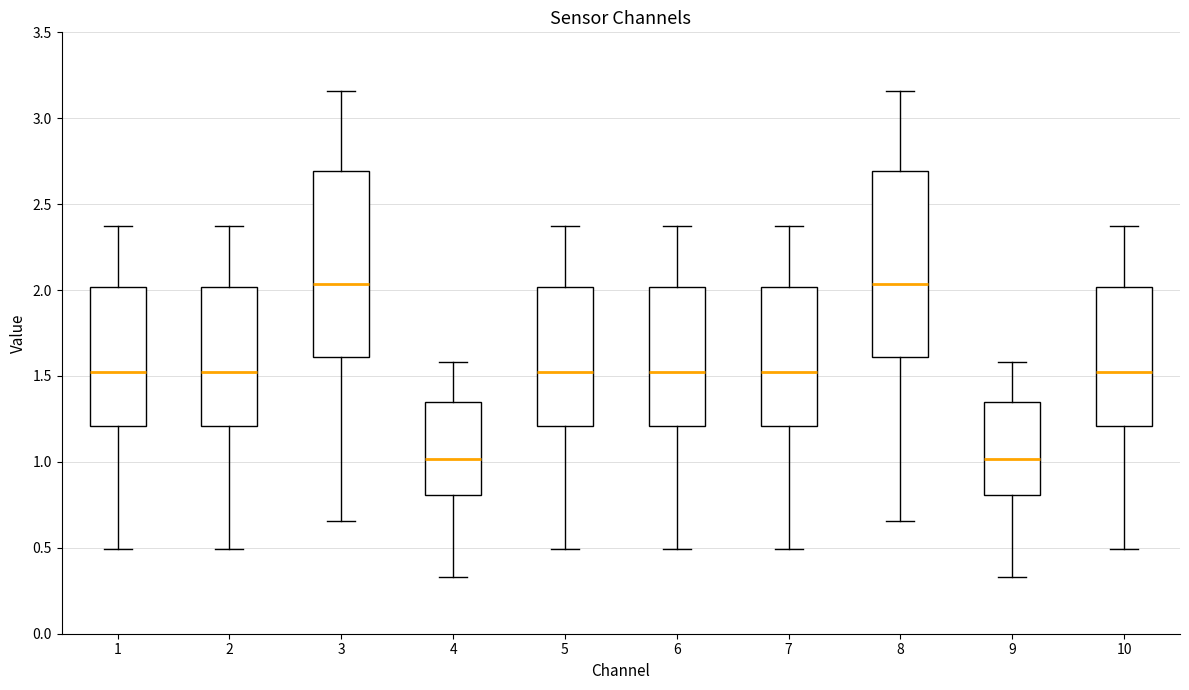

Reading left to right, transcribe this box plot: for each box, give where its median line is, the range the box spans, and where its two whiskers end, as read against the y-axis. The values are not printed on the chart, so give them approximately, as read against the axis.

1: median 1.55, box 1.20 to 2.00, whiskers 0.50 to 2.35
2: median 1.55, box 1.20 to 2.00, whiskers 0.50 to 2.35
3: median 2.05, box 1.60 to 2.70, whiskers 0.65 to 3.15
4: median 1.00, box 0.80 to 1.35, whiskers 0.35 to 1.60
5: median 1.55, box 1.20 to 2.00, whiskers 0.50 to 2.35
6: median 1.55, box 1.20 to 2.00, whiskers 0.50 to 2.35
7: median 1.55, box 1.20 to 2.00, whiskers 0.50 to 2.35
8: median 2.05, box 1.60 to 2.70, whiskers 0.65 to 3.15
9: median 1.00, box 0.80 to 1.35, whiskers 0.35 to 1.60
10: median 1.55, box 1.20 to 2.00, whiskers 0.50 to 2.35